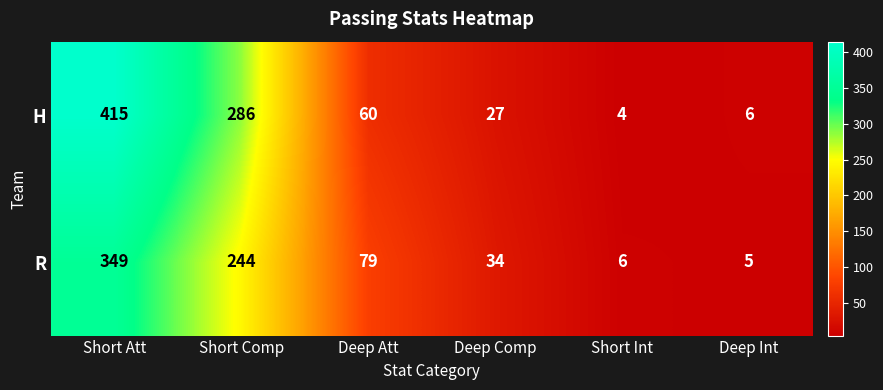

Which category has the highest value across all series?

Short Att